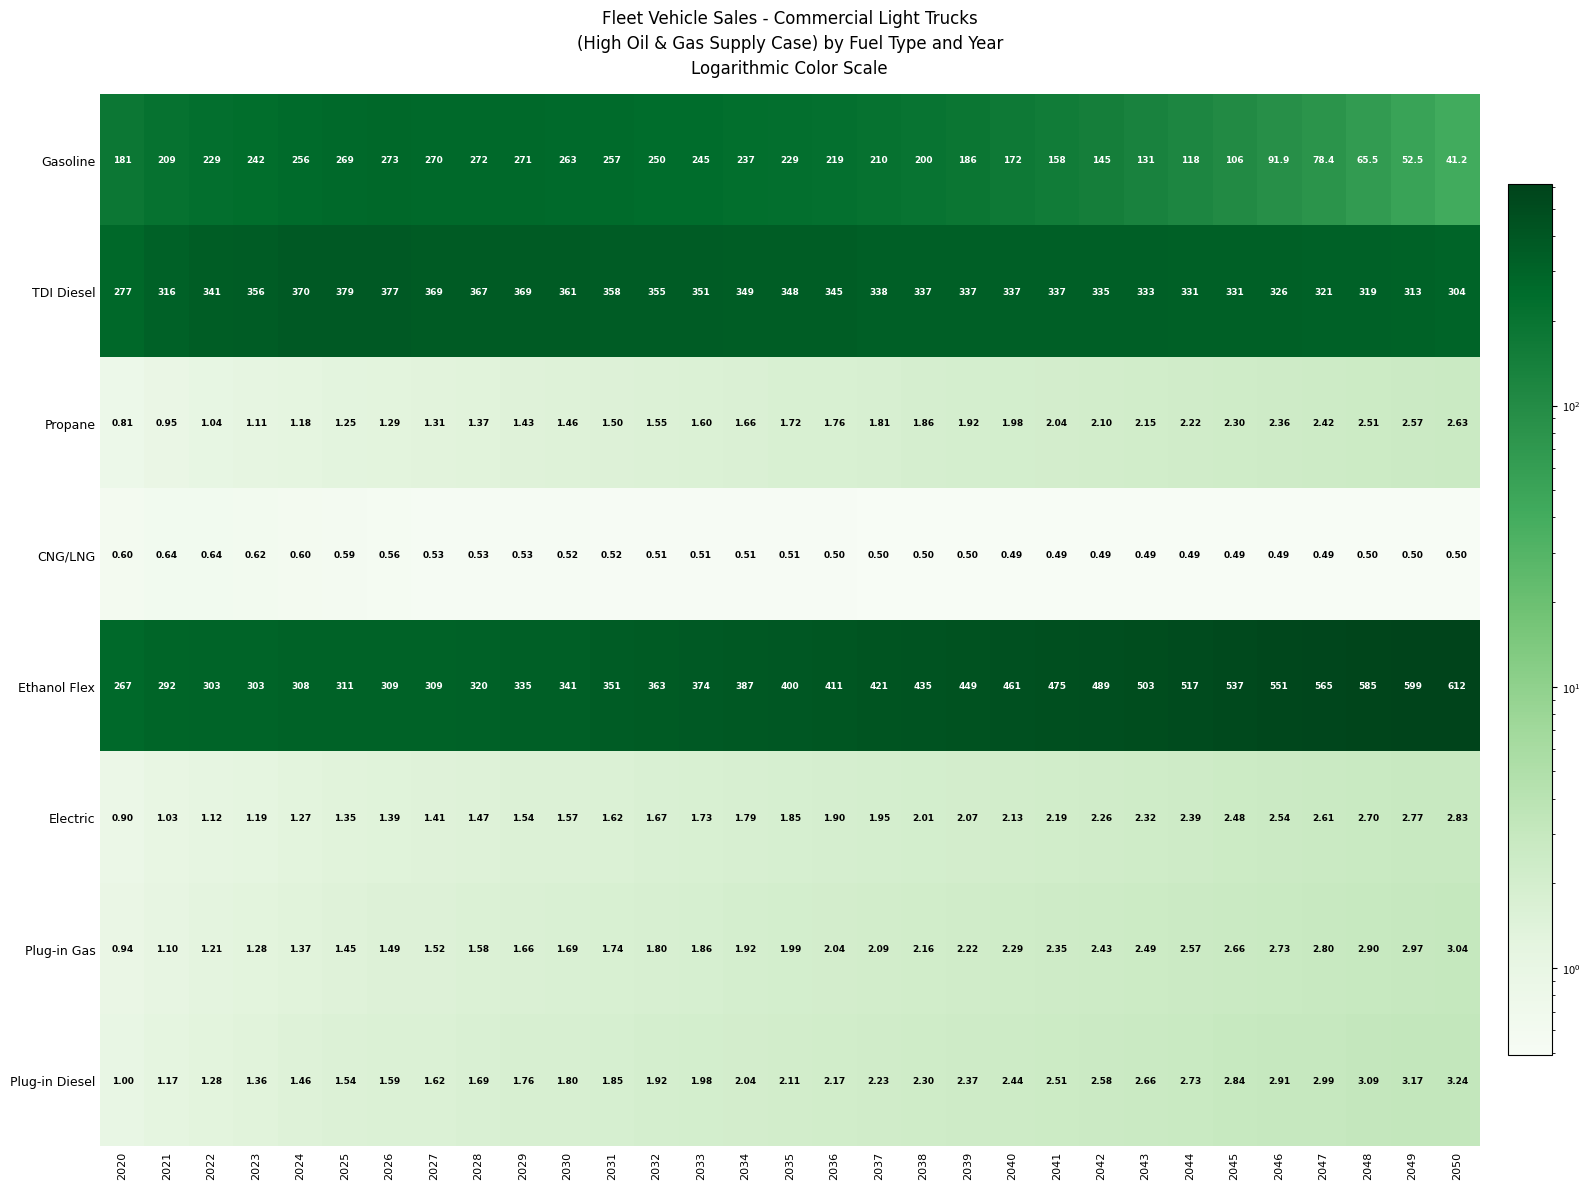

Which series has the largest total across all categories?

Ethanol Flex